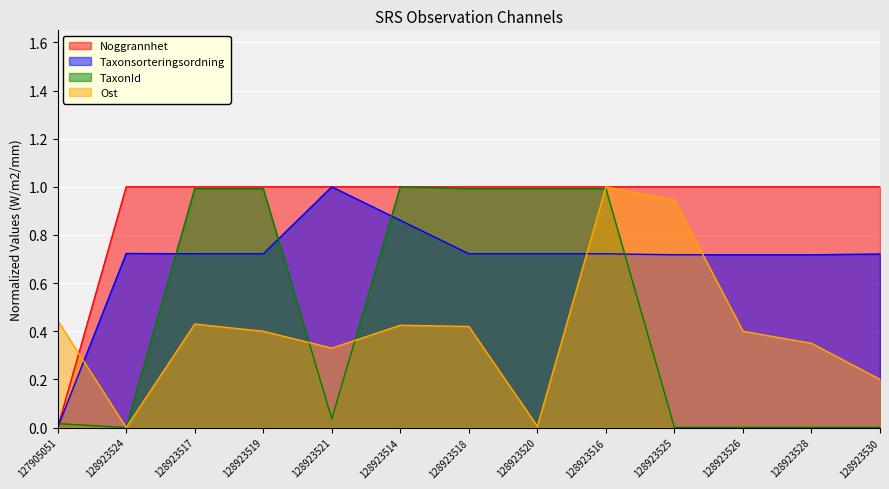

Count the number of categories in the chart.

13